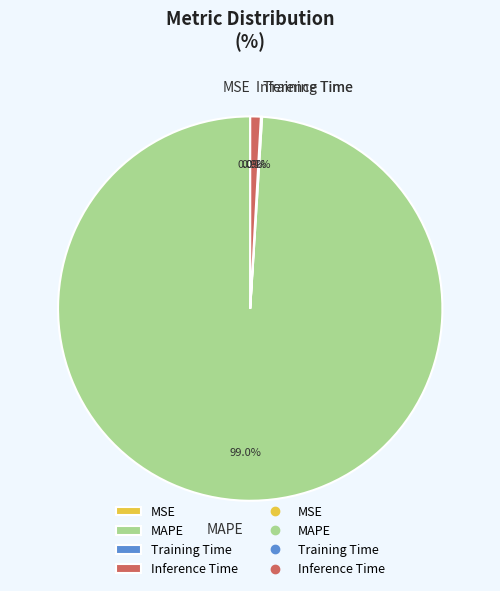

Does any single category account for the majority?

Yes